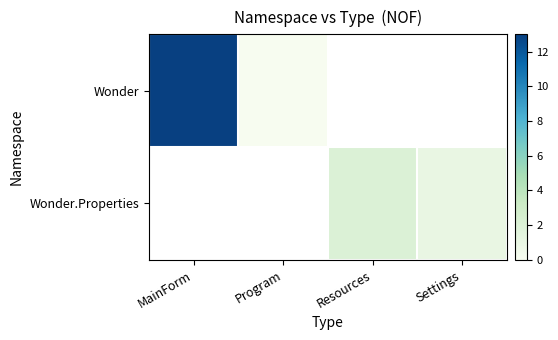

How many categories are shown in the chart?

4